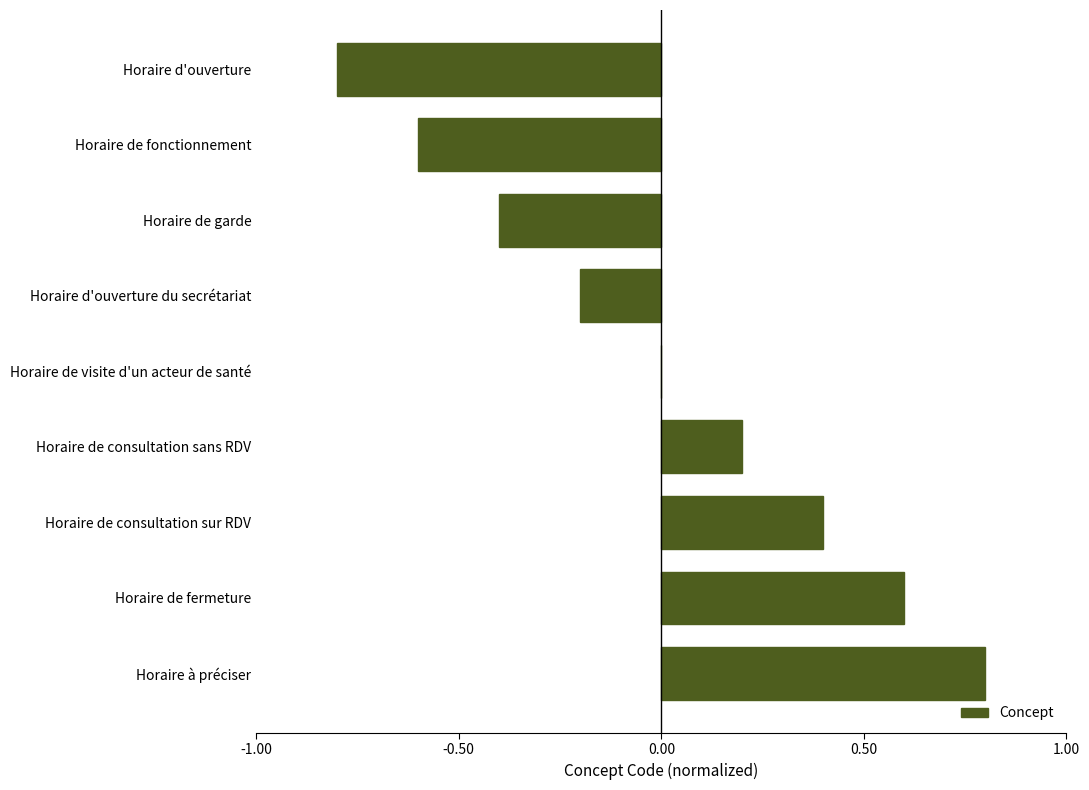

What is the change in value from Horaire d'ouverture to Horaire d'ouverture du secrétariat?

+0.6